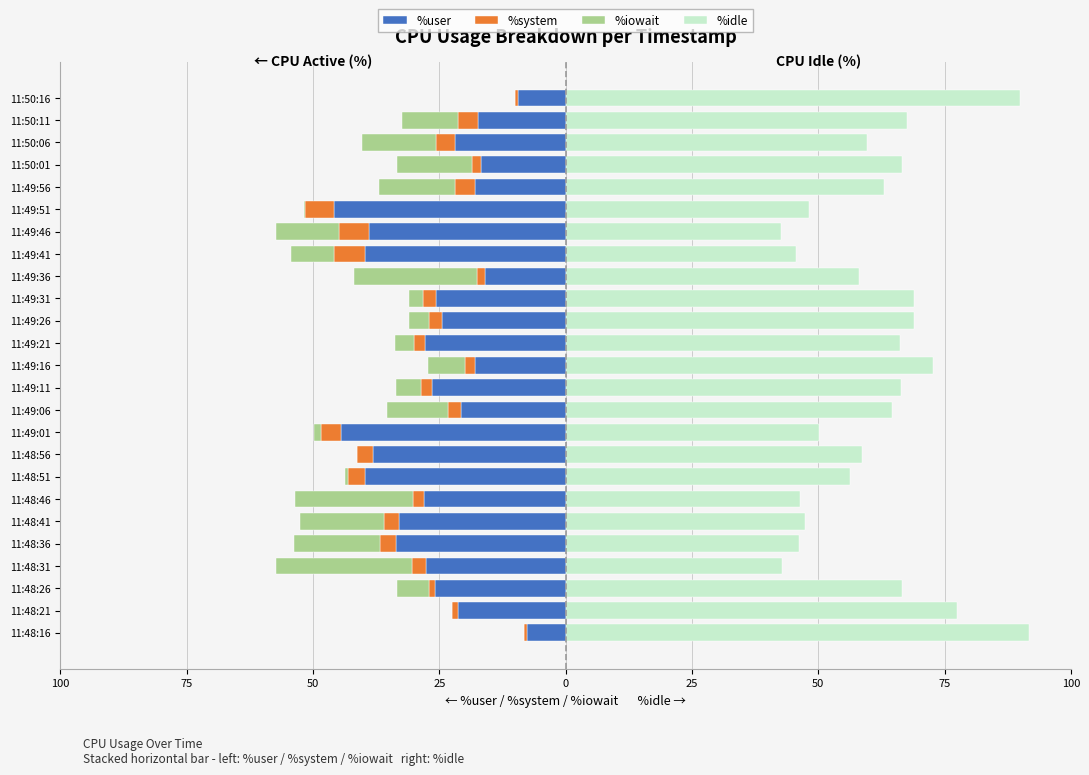

Is the value of %system at 11:49:06 greater than the value of %iowait at 11:50:16?

No